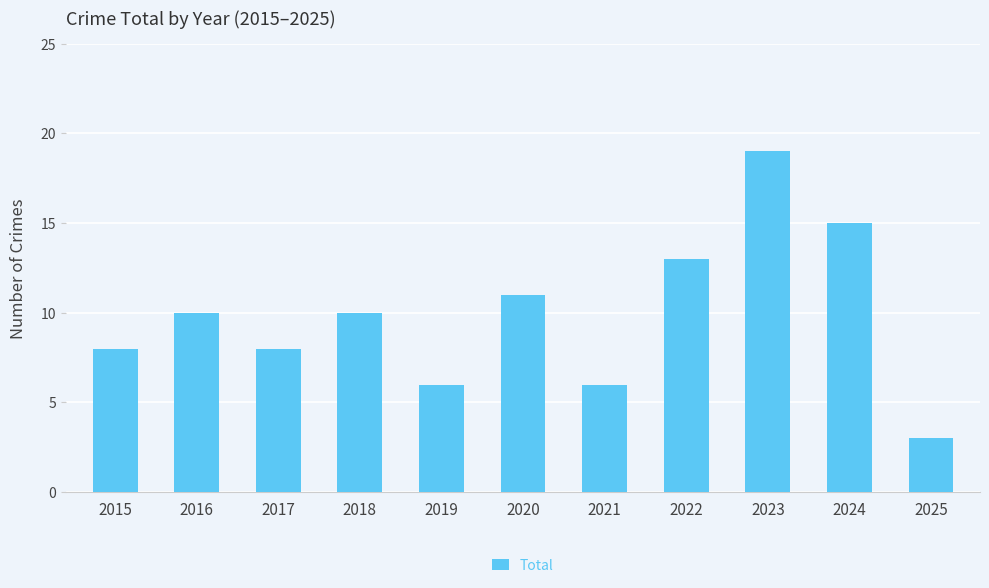

What is the change in value from 2016 to 2023?

+9